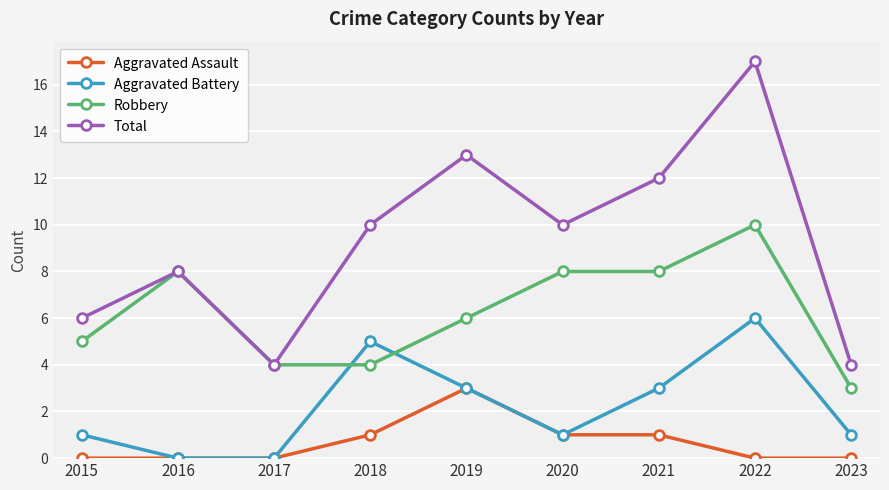

What is the total value across all series at 2022?

33